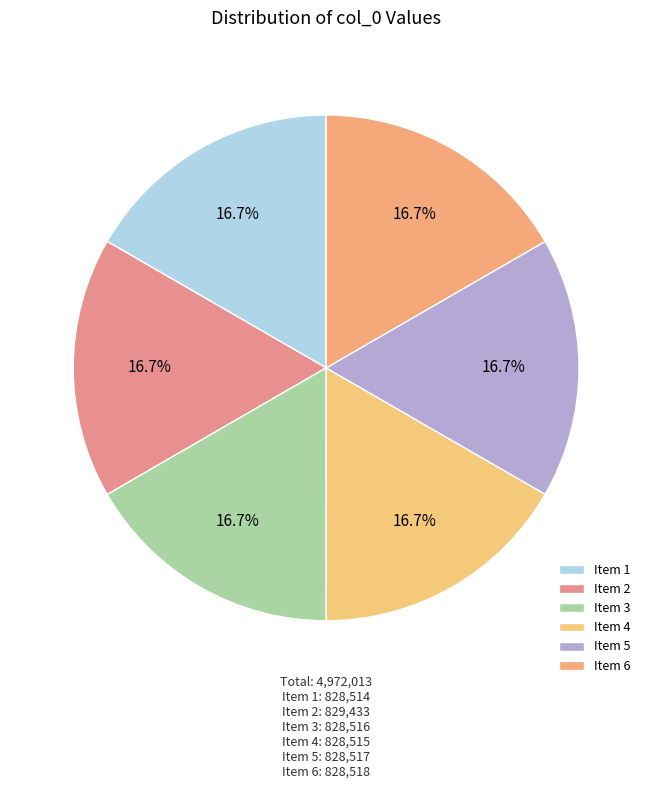

How many slices are in this pie chart?

6